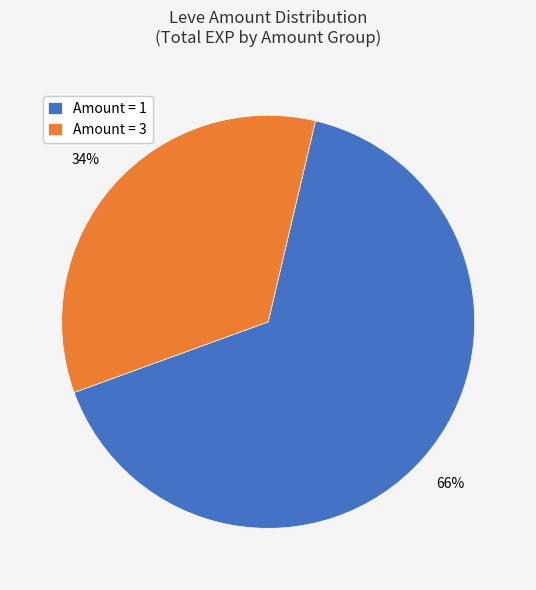

What is the smallest slice in the pie chart?

Amount = 3